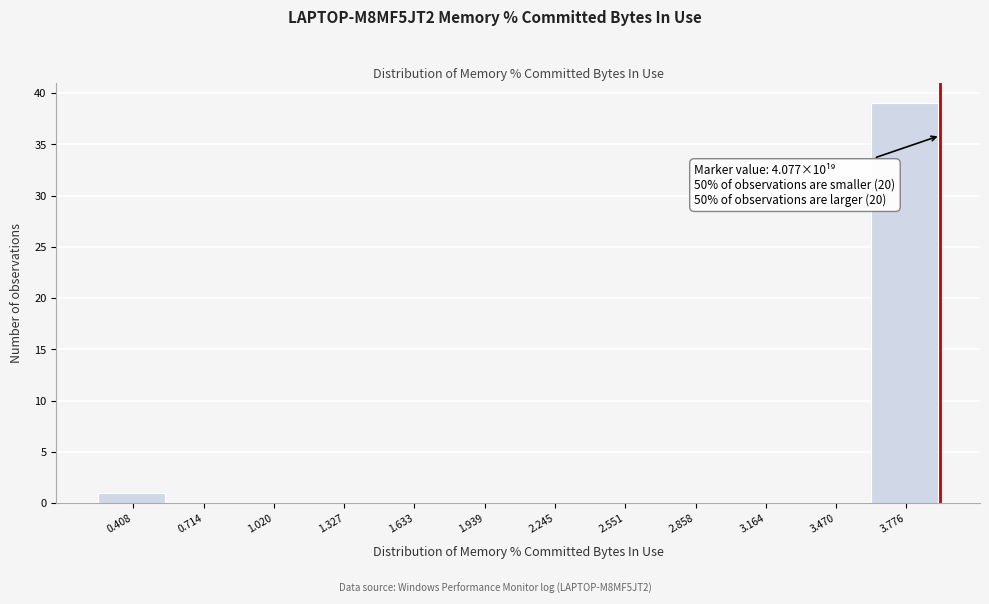

Reading right to left, list all the values displayed in this chart.

3.776=39	3.470=0	3.164=0	2.858=0	2.551=0	2.245=0	1.939=0	1.633=0	1.327=0	1.020=0	0.714=0	0.408=1